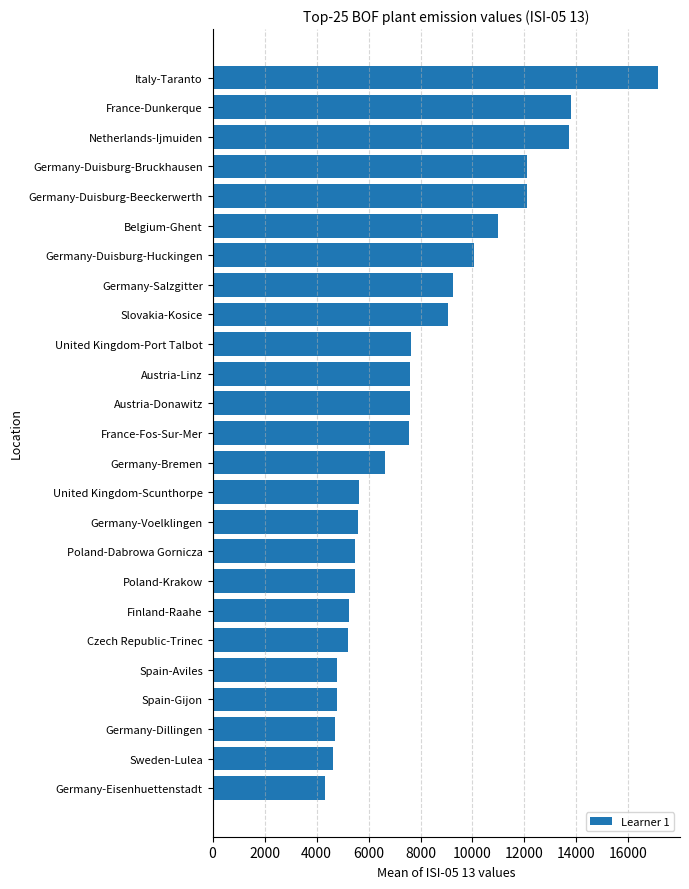

Between Poland-Krakow and Germany-Duisburg-Beeckerwerth, which is larger?

Germany-Duisburg-Beeckerwerth